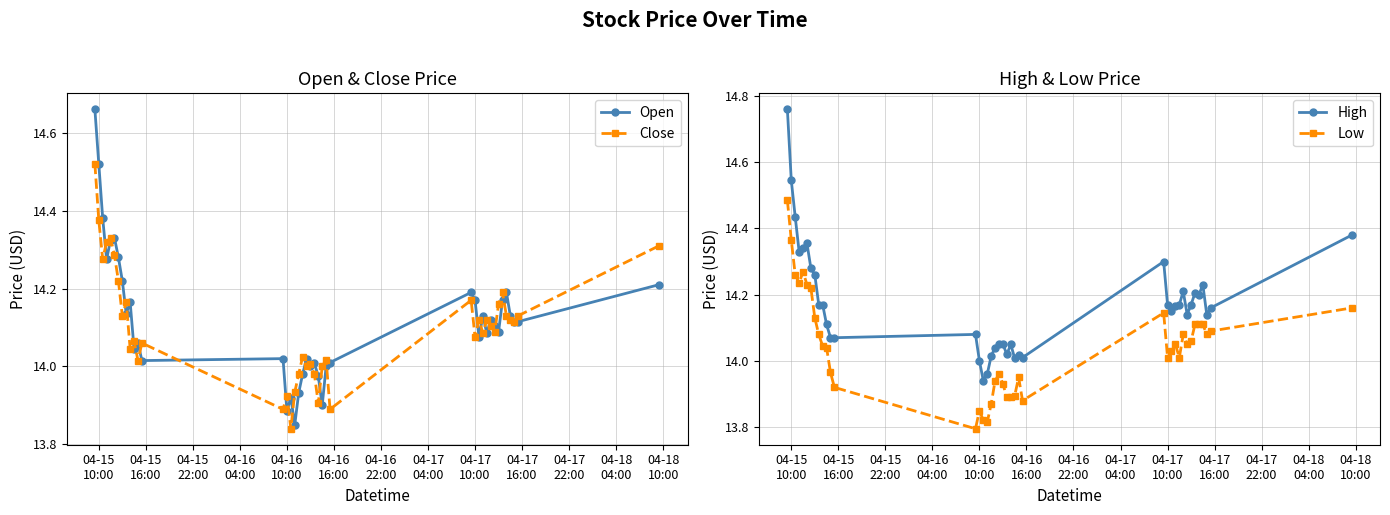

True or false: Low has more than 2 points higher than both neighbors.

True